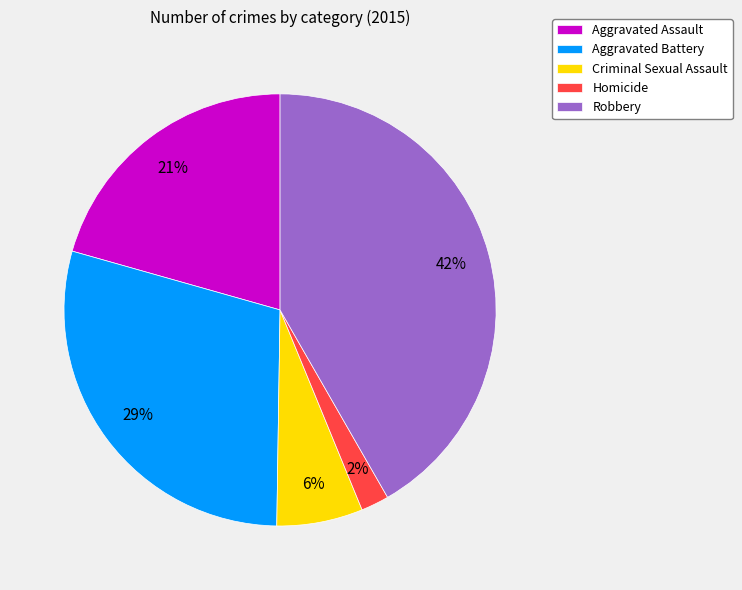

Does Robbery represent more than half of the total?

No